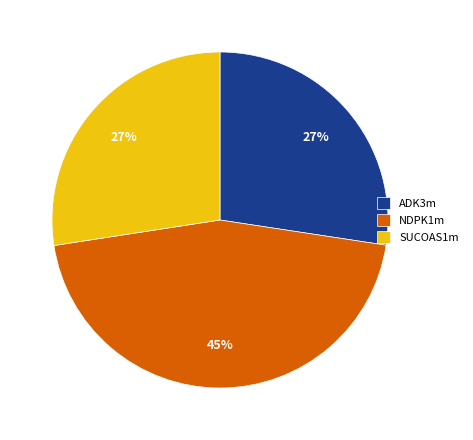

Is the sum of NDPK1m and ADK3m greater than half?

Yes